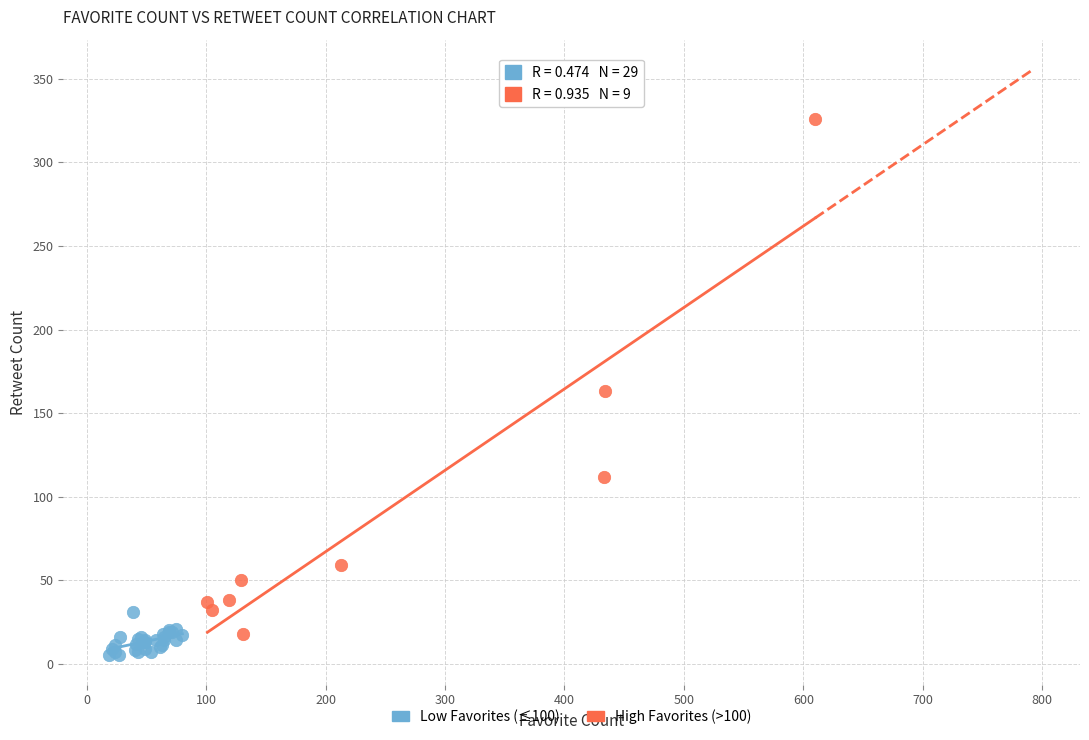

Which series has the widest spread of Y values?

High Favorites (>100)